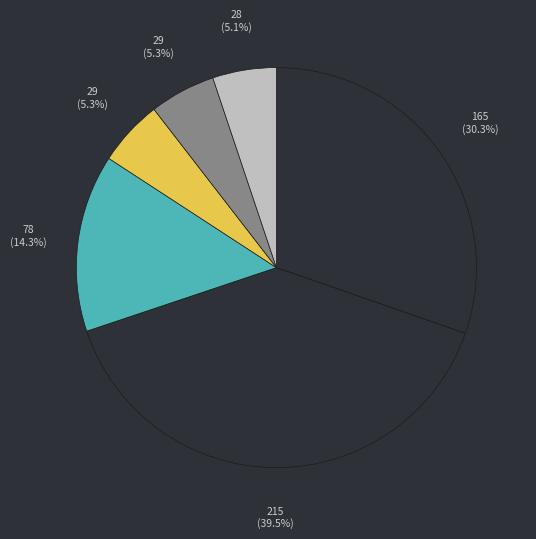

How many segments does this pie chart have?

6